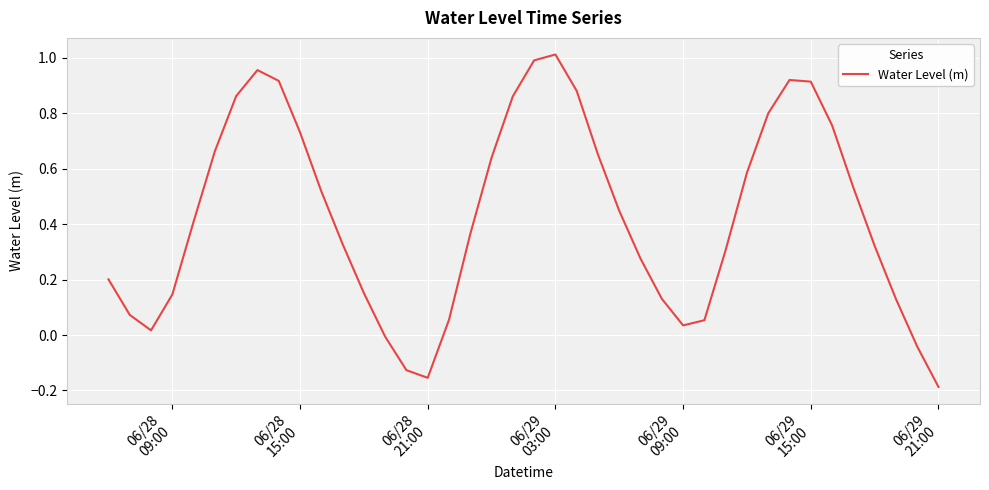

Which category has the lowest value across all series?

06/29
21:00